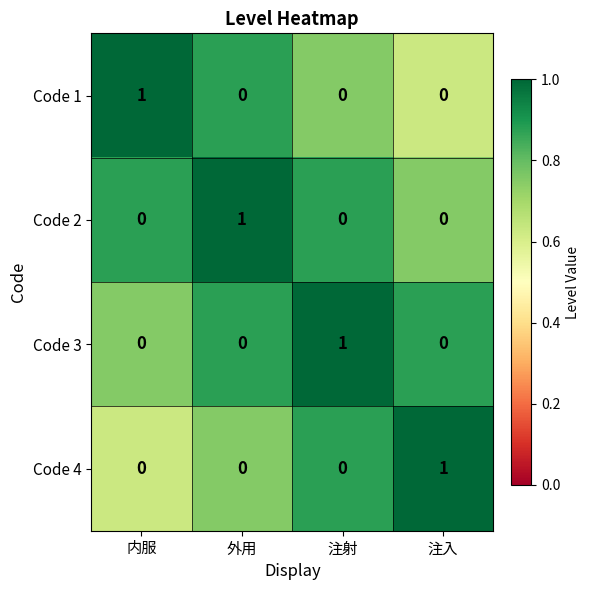

At how many categories does at least one series exceed 0?

4